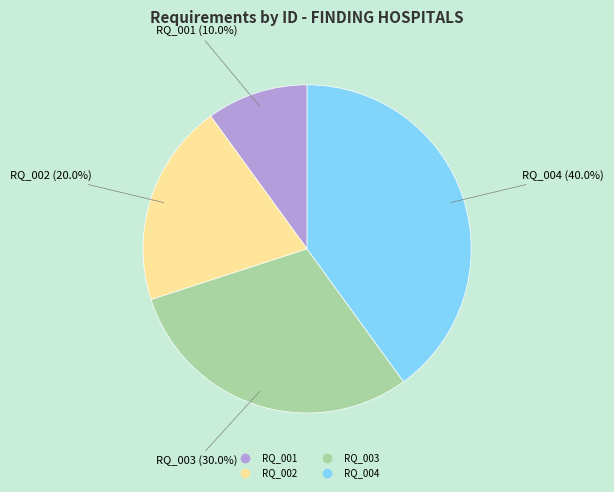

Does any single category account for the majority?

No